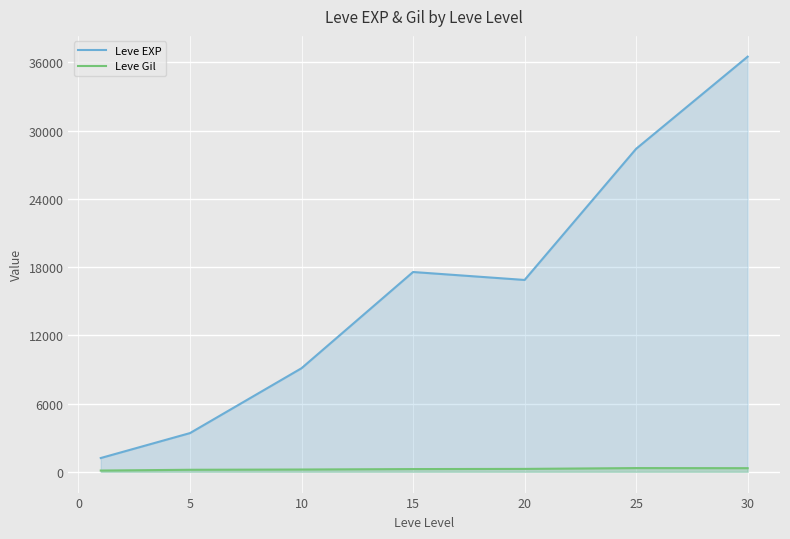

True or false: Leve Gil has more than 2 interior local peaks.

False